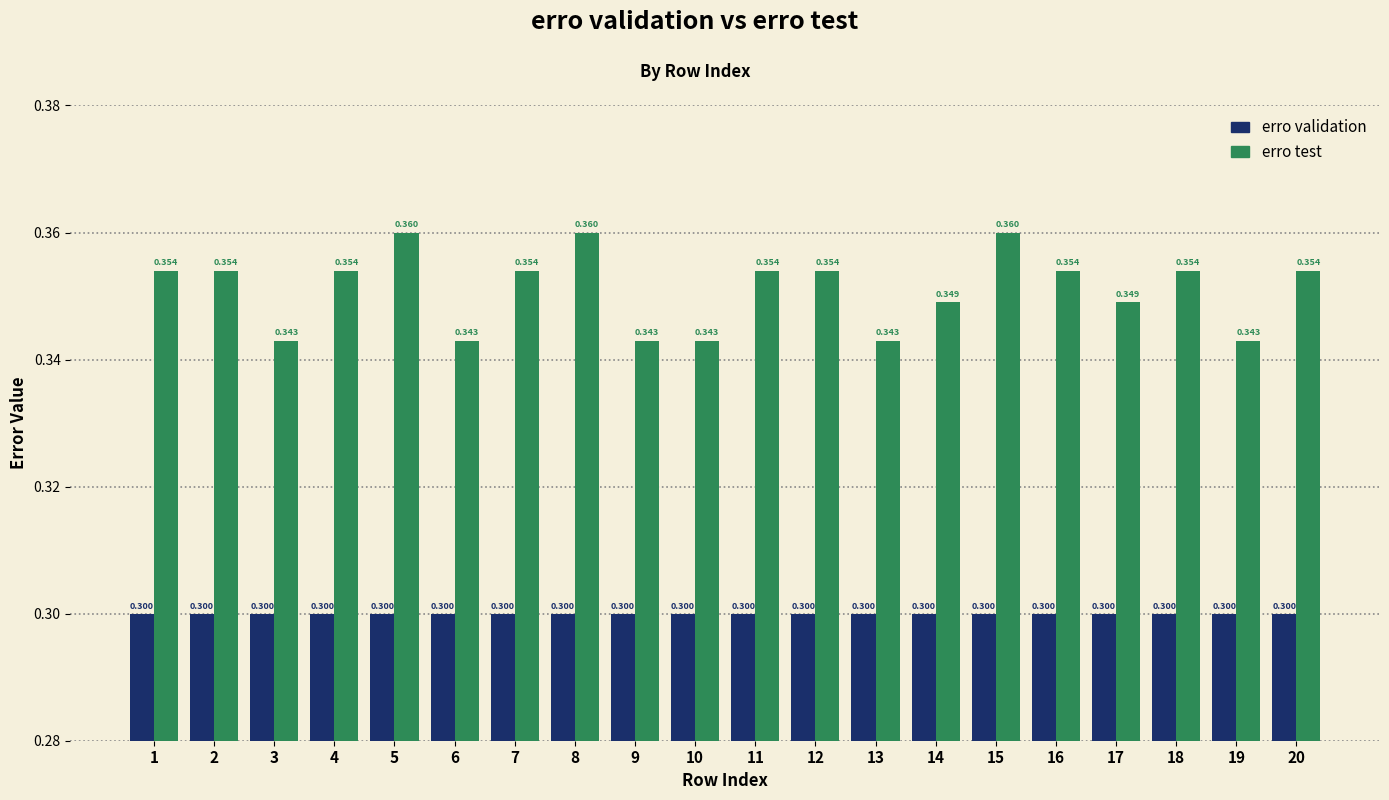

Is the value of erro test at 7 greater than the value of erro validation at 13?

Yes